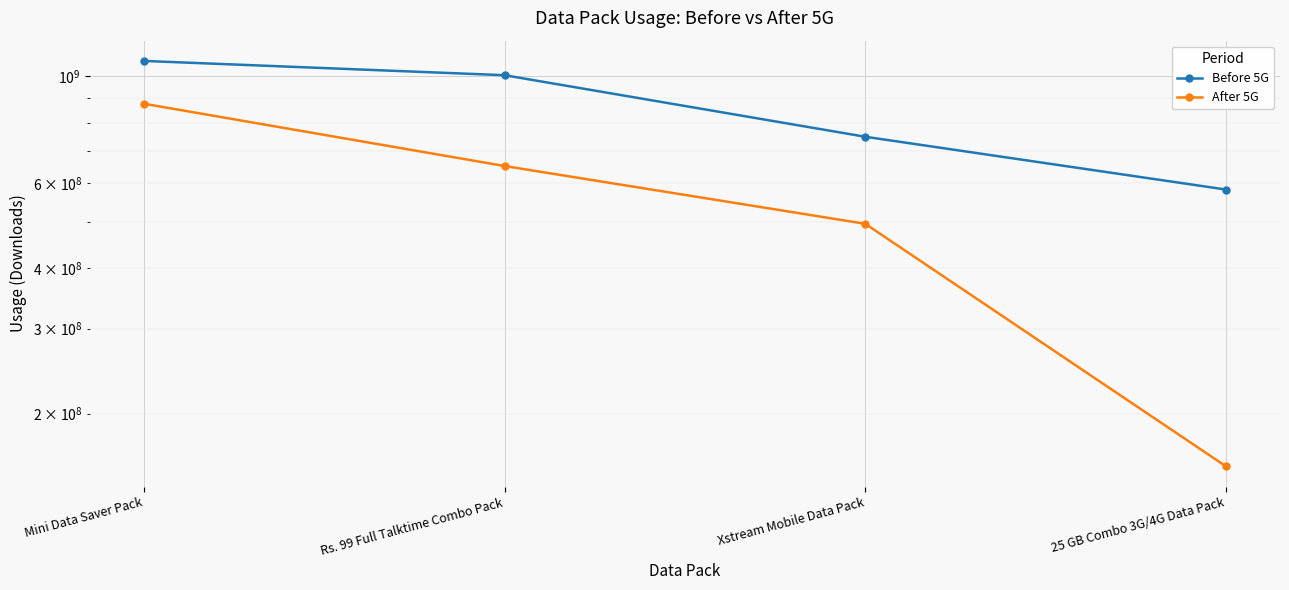

What is the spread (max minus min) of values at Mini Data Saver Pack?

198600000